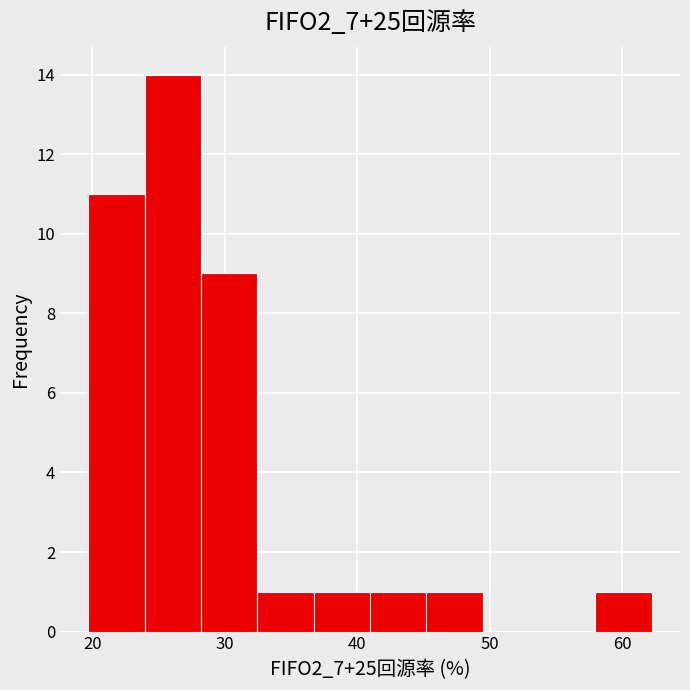

Reading left to right, transcribe this chart: for each bar, give the range it covers on the x-axis and its height. Neither the bar edges nor the heights are printed on the chart, so give them approximately, as read against the axes.

20 to 24: 11
24 to 28: 14
28 to 32: 9
32 to 37: 1
37 to 41: 1
41 to 45: 1
45 to 49: 1
49 to 54: 0
54 to 58: 0
58 to 62: 1